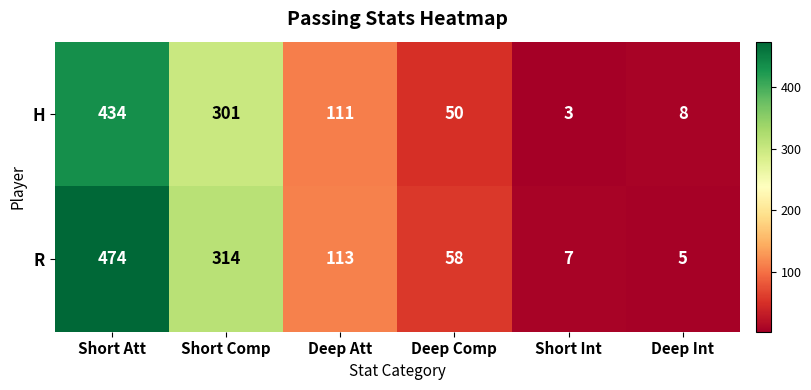

What is the maximum value shown in the chart?

474